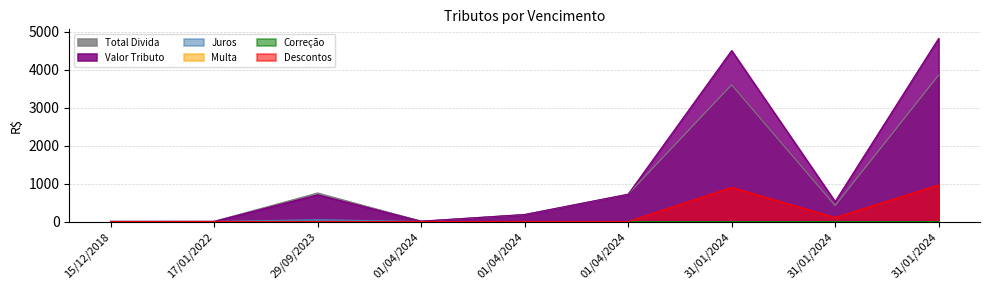

What is the sum of all Valor Tributo values?

11472.3